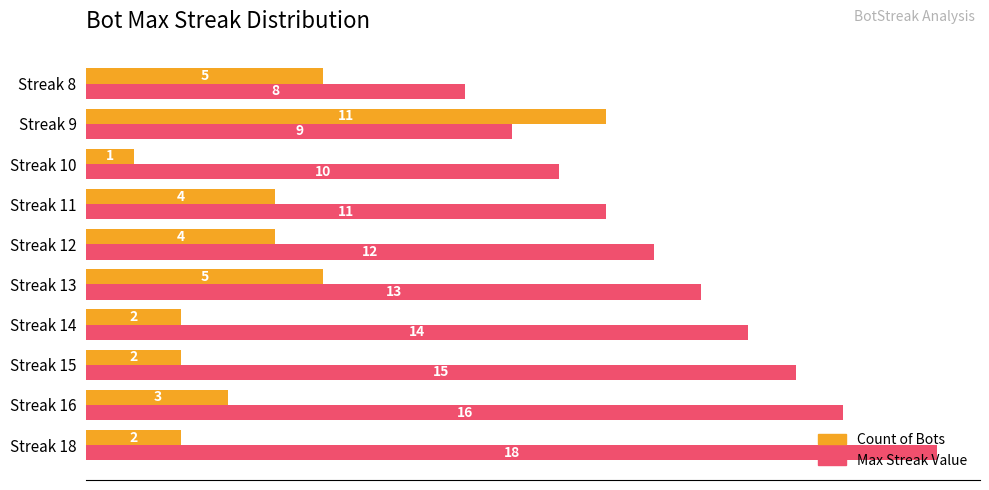

Between Streak 18 and Streak 14, which series saw the biggest shift?

Max Streak Value